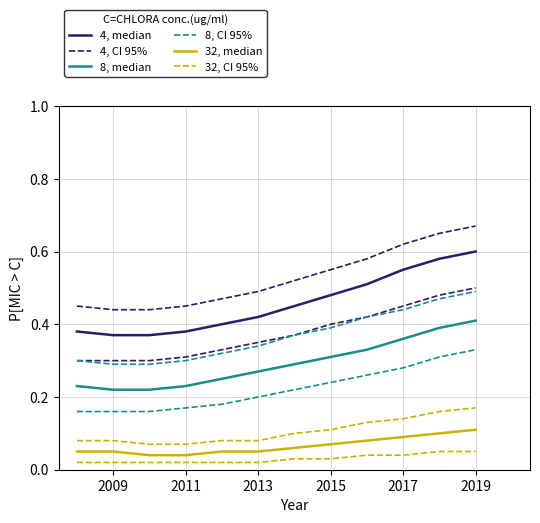

Reading left to right, extract all data points from this chart.

4, median: 0.4	0.4	0.4	0.4	0.4	0.4	0.5	0.5	0.5	0.6	0.6	0.6
4, CI 95%: 0.3	0.3	0.3	0.3	0.3	0.3	0.4	0.4	0.4	0.5	0.5	0.5
8, median: 0.2	0.2	0.2	0.2	0.2	0.3	0.3	0.3	0.3	0.4	0.4	0.4
8, CI 95%: 0.2	0.2	0.2	0.2	0.2	0.2	0.2	0.2	0.3	0.3	0.3	0.3
32, median: 0.1	0.1	0.0	0.0	0.1	0.1	0.1	0.1	0.1	0.1	0.1	0.1
32, CI 95%: 0.0	0.0	0.0	0.0	0.0	0.0	0.0	0.0	0.0	0.0	0.1	0.1